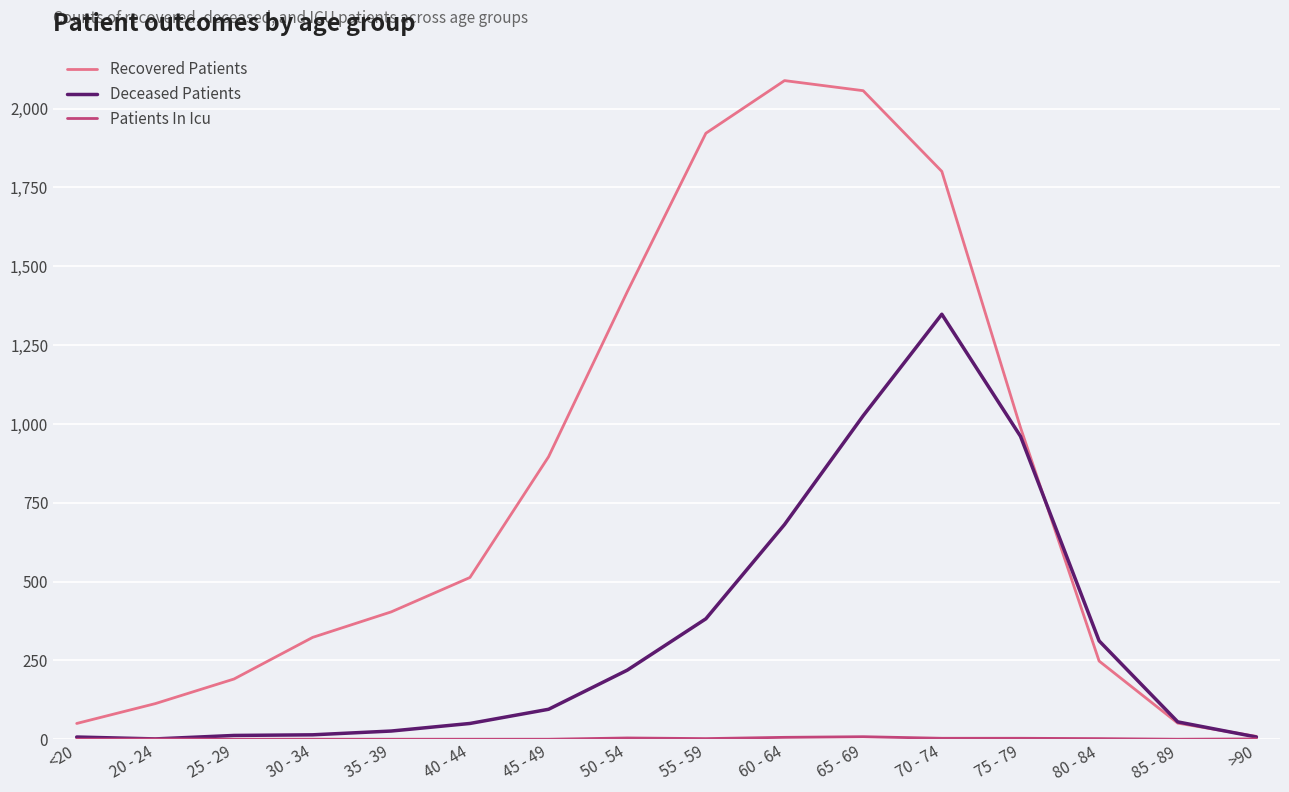

At which category is the sum across all series the highest?

70 - 74